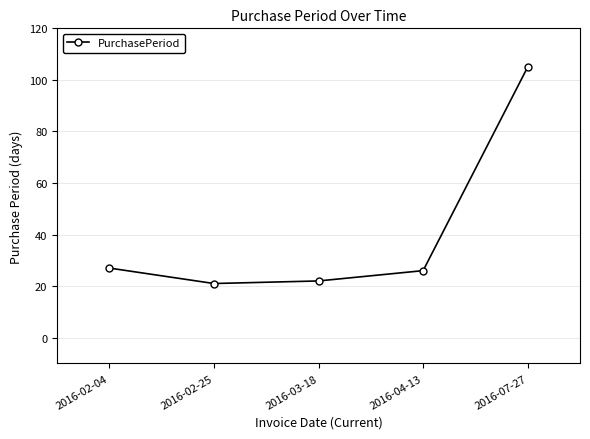

What is the label of the 3rd point from the right?

2016-03-18